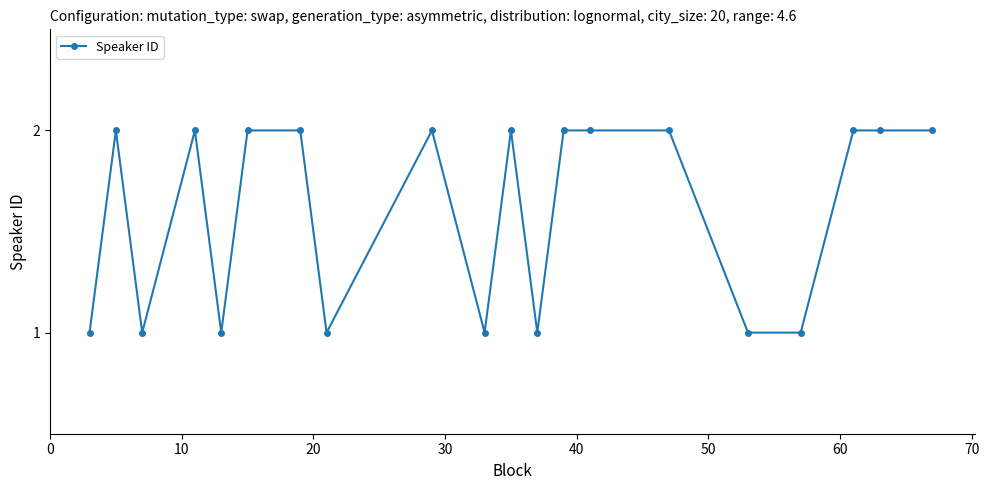

Reading left to right, extract all data points from this chart.

1	2	1	2	1	2	2	1	2	1	2	1	2	2	2	1	1	2	2	2